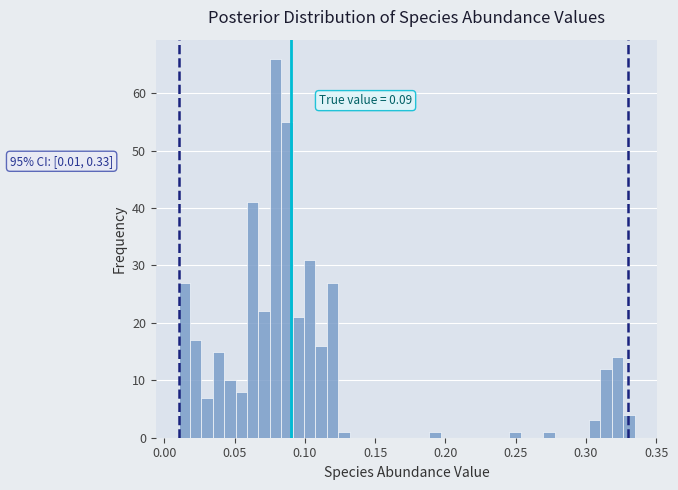

Read against the x-axis, roughly where is the centre of the tallest bar?

0.080